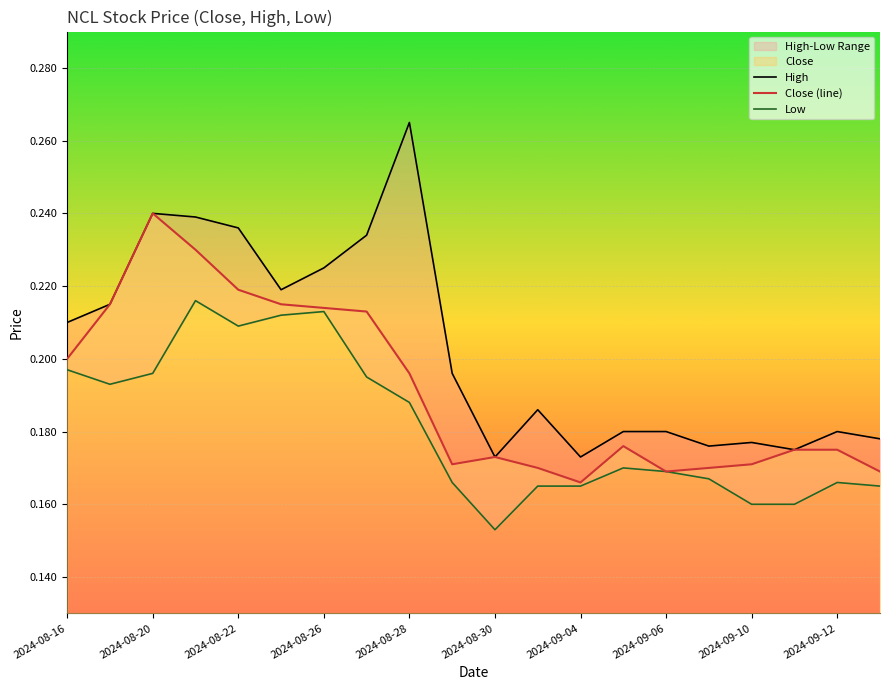

Is it true that Close (line) equals 0.2 at 15?

True